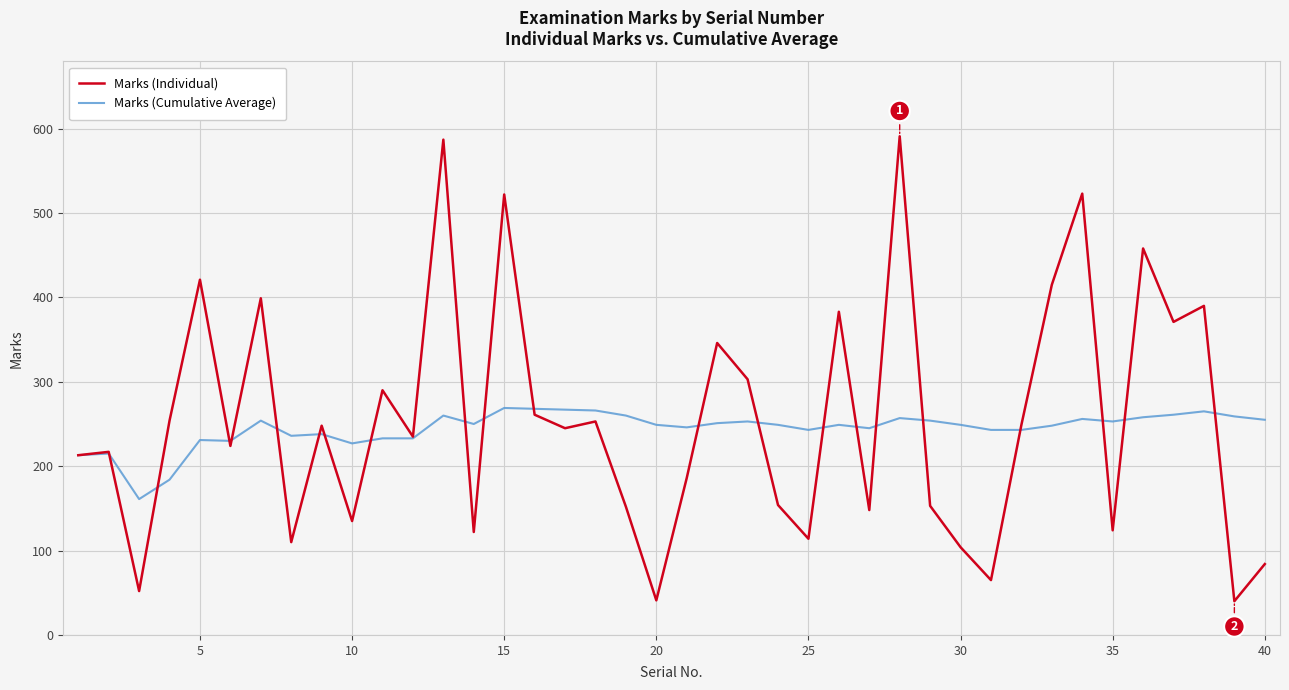

Rank the series by their maximum value, from lowest to highest.

Marks (Cumulative Average), Marks (Individual)